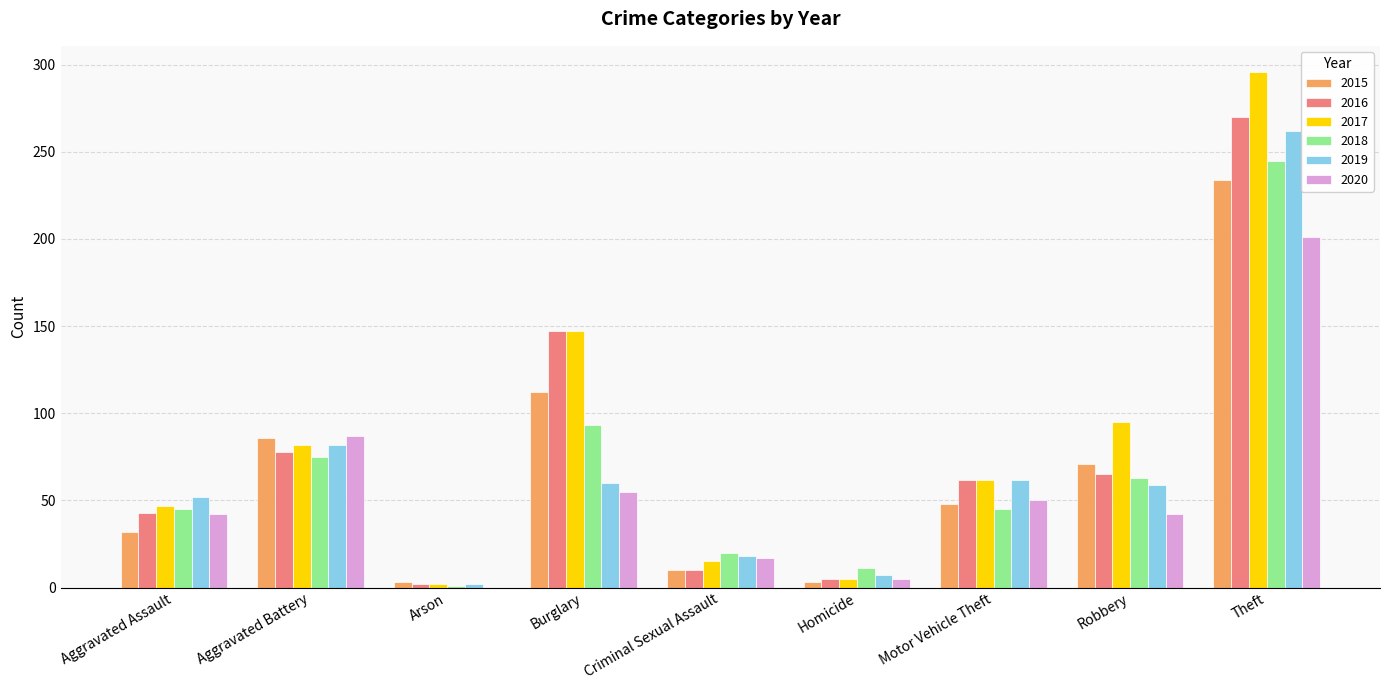

Where is 2019 nearest to the value 132?

Aggravated Battery